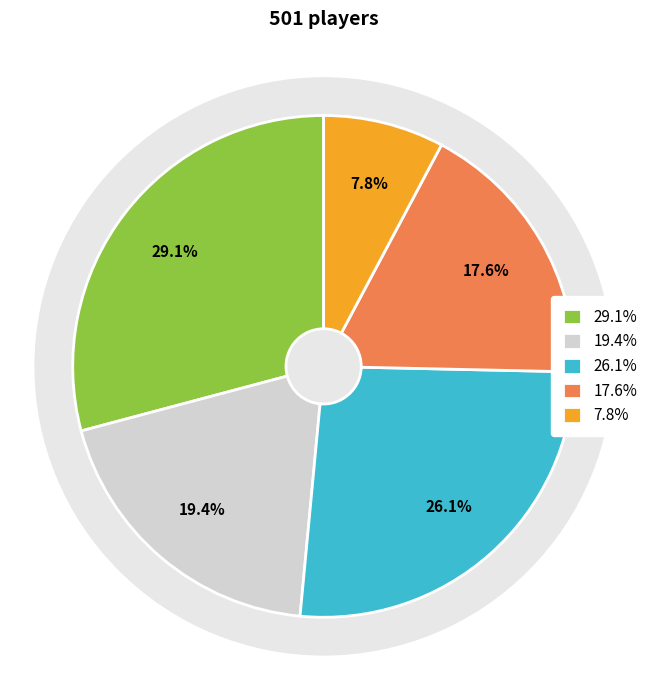

What percentage do C and SG together represent?

27.1%